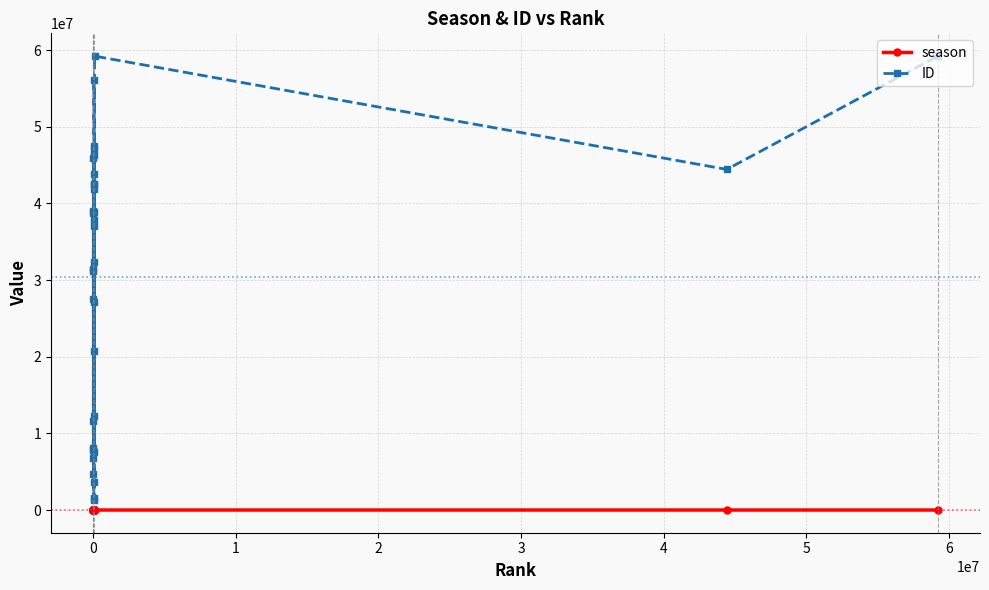

Which series has the largest total across all categories?

ID